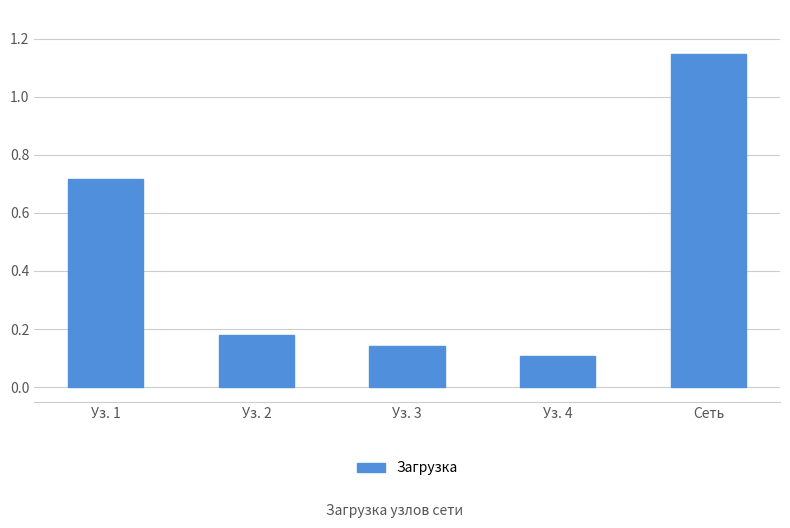

List the labels in order of value, smallest first.

Уз. 4, Уз. 3, Уз. 2, Уз. 1, Сеть